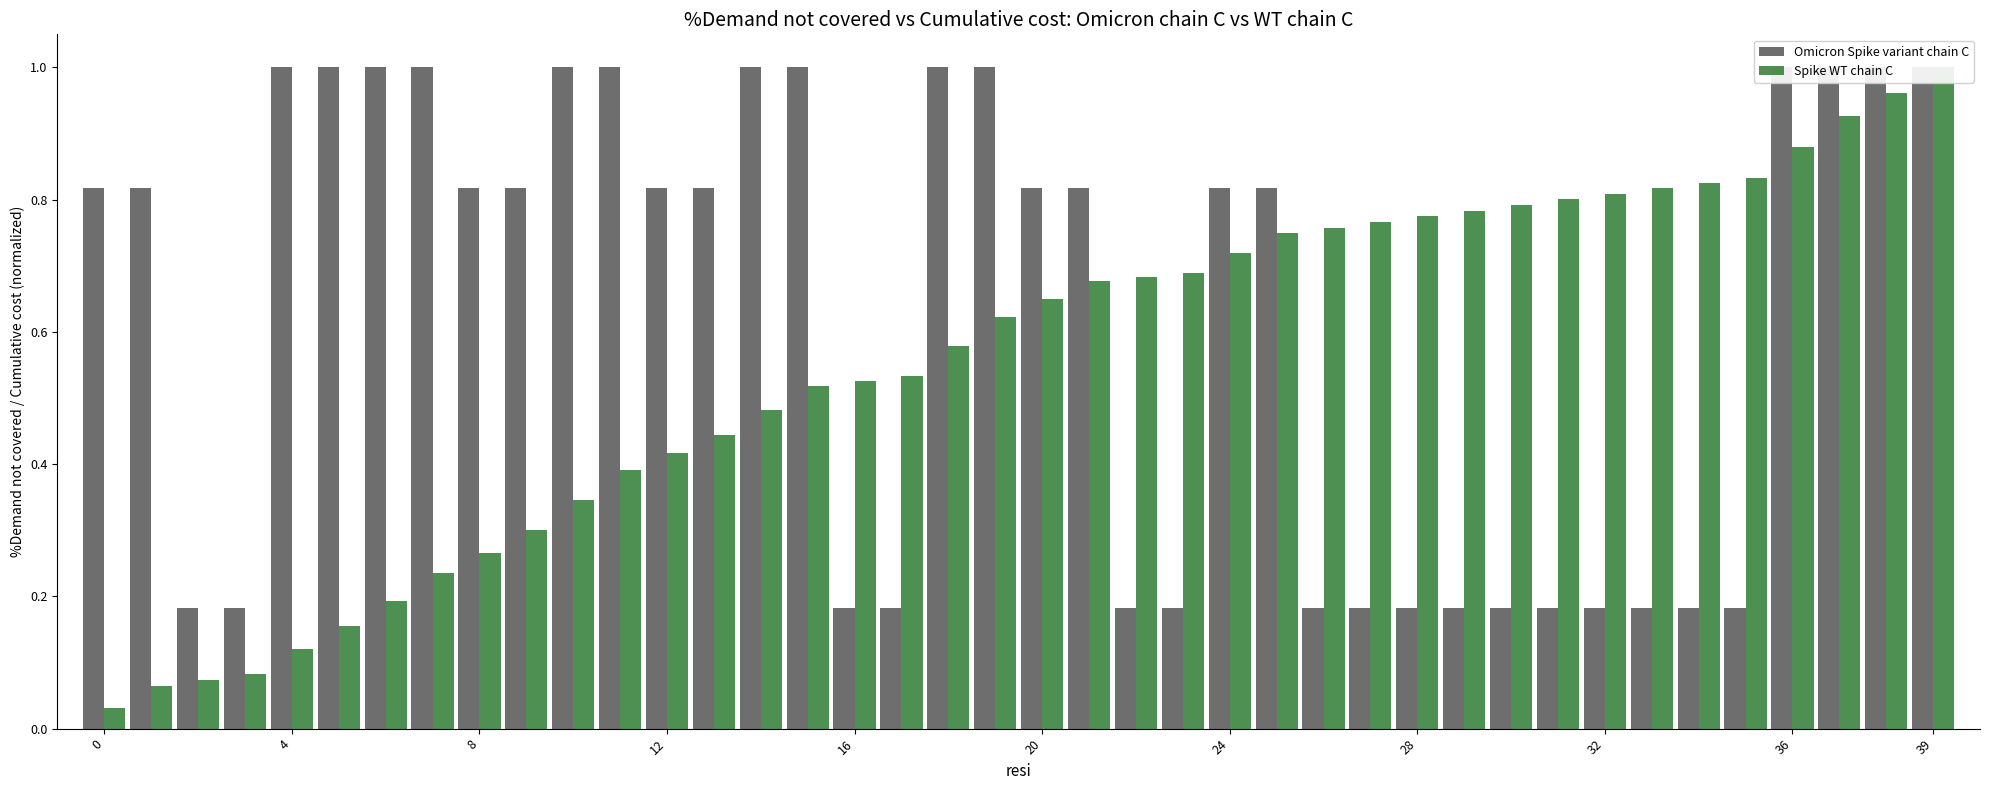

Reading left to right, what are all the values shown in this chart?

Omicron Spike variant chain C: 0.8	0.8	0.2	0.2	1.0	1.0	1.0	1.0	0.8	0.8	1.0	1.0	0.8	0.8	1.0	1.0	0.2	0.2	1.0	1.0	0.8	0.8	0.2	0.2	0.8	0.8	0.2	0.2	0.2	0.2	0.2	0.2	0.2	0.2	0.2	0.2	1.0	1.0	1.0	1.0
Spike WT chain C: 0.0	0.1	0.1	0.1	0.1	0.2	0.2	0.2	0.3	0.3	0.3	0.4	0.4	0.4	0.5	0.5	0.5	0.5	0.6	0.6	0.7	0.7	0.7	0.7	0.7	0.7	0.8	0.8	0.8	0.8	0.8	0.8	0.8	0.8	0.8	0.8	0.9	0.9	1.0	1.0